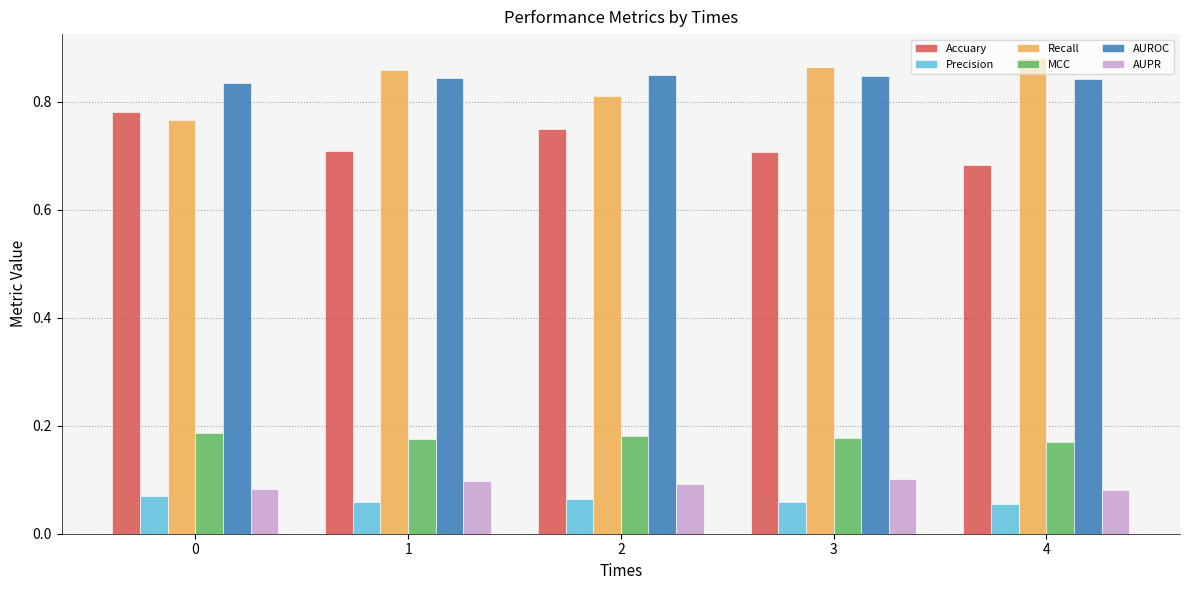

What is the total value across all series at 4?

2.7